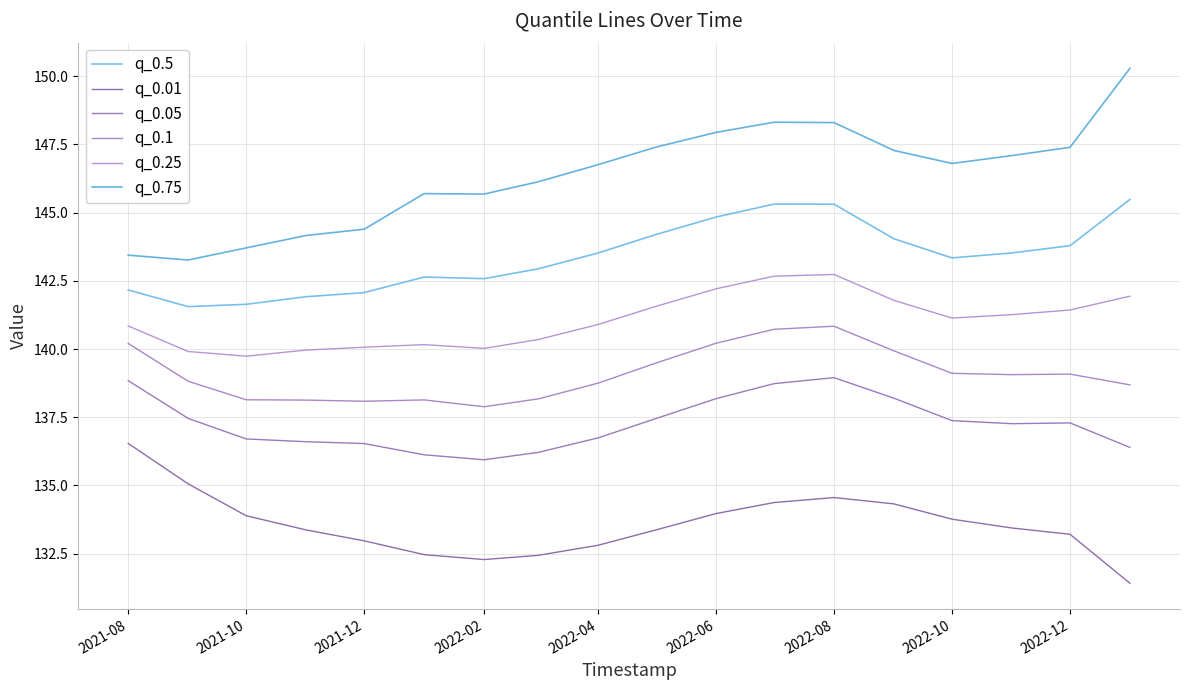

Does the chart have visible grid lines?

Yes